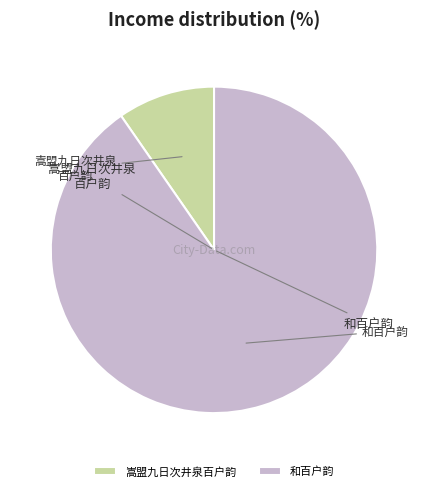

The 嵩盟九日次井泉百户韵 slice represents 10% of the pie. True or false?

True